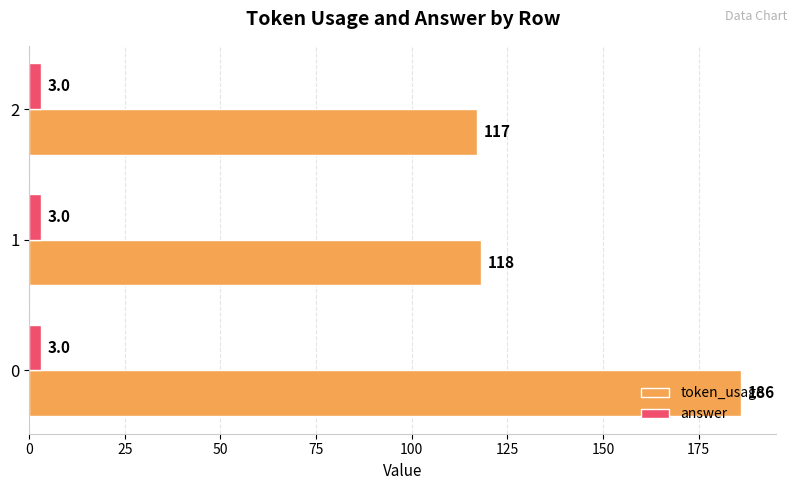

What is the greatest value displayed?

186